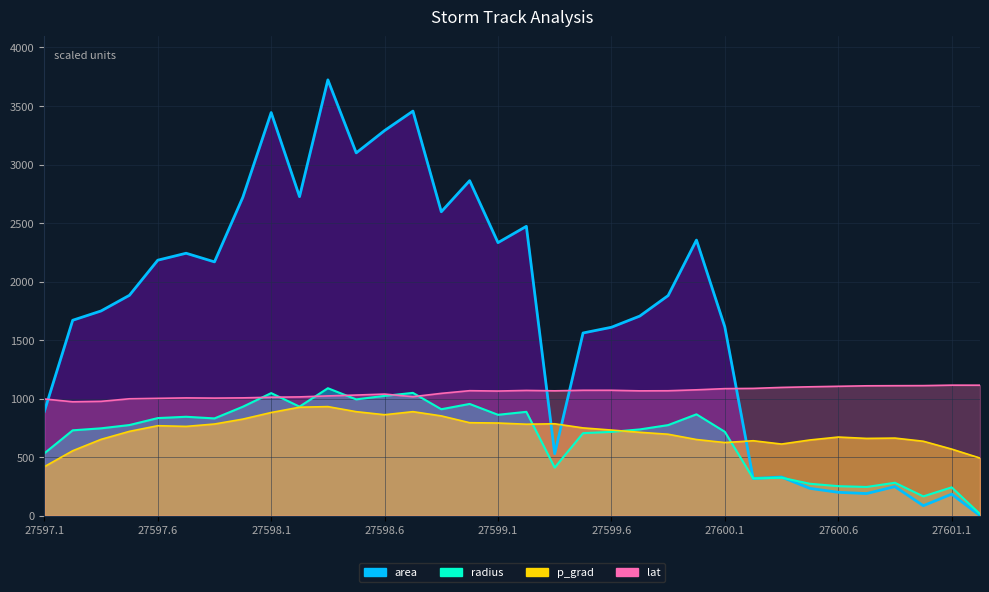

Which series has the largest range (max minus min)?

area